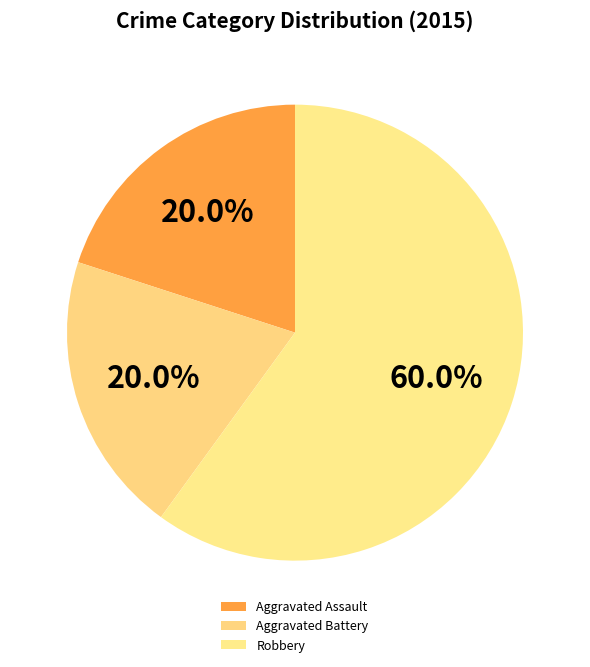

True or false: Aggravated Battery accounts for 20% of the total.

True